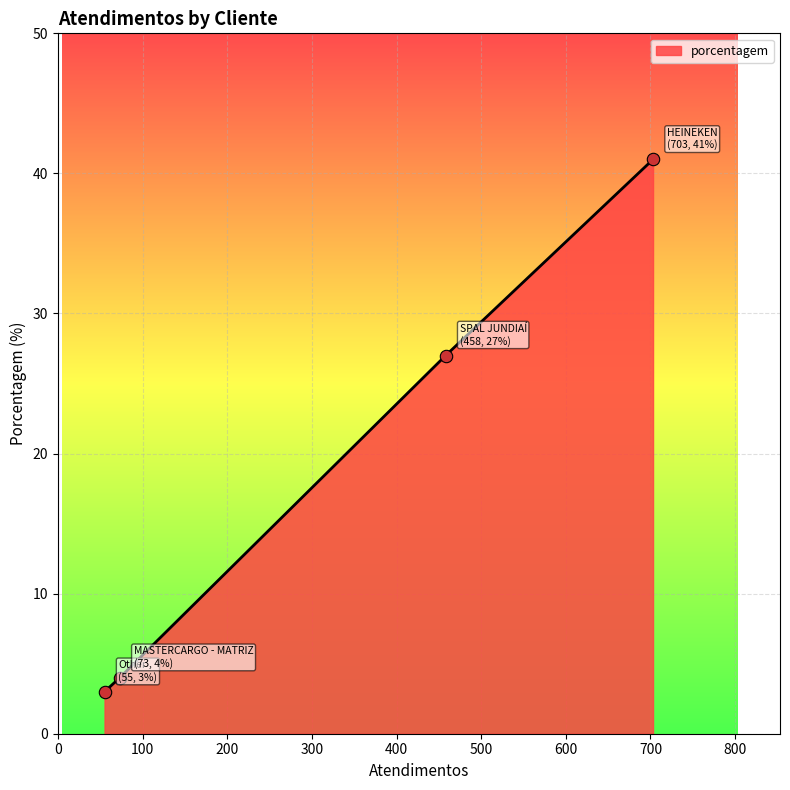

What is the difference between the second highest and second lowest values?

23